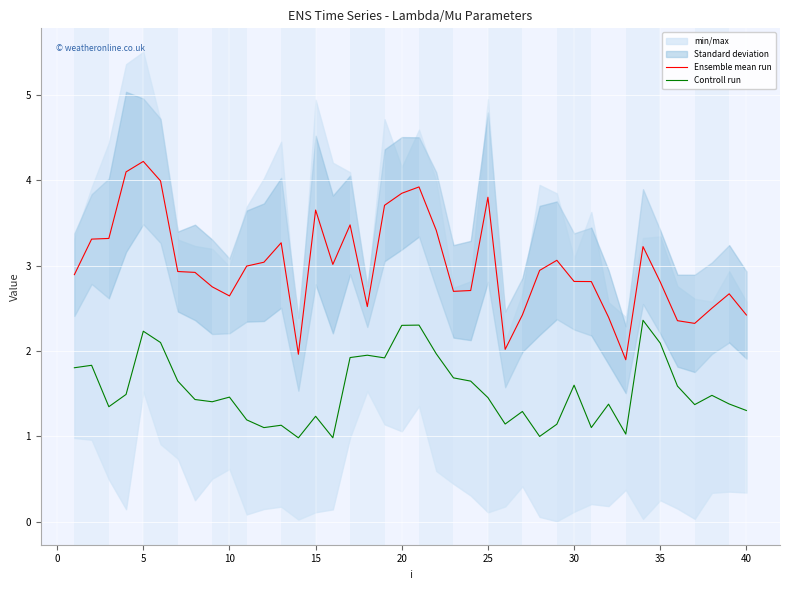

What is the value of the Controll run point at the 24th from the left?

1.6